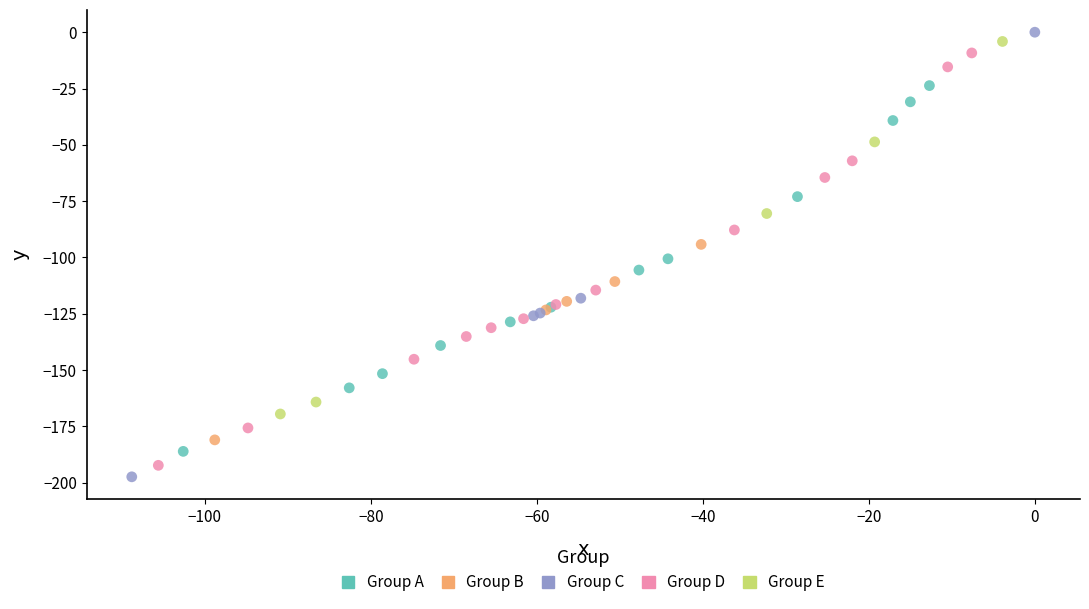

Which series reaches the minimum Y coordinate?

Group C